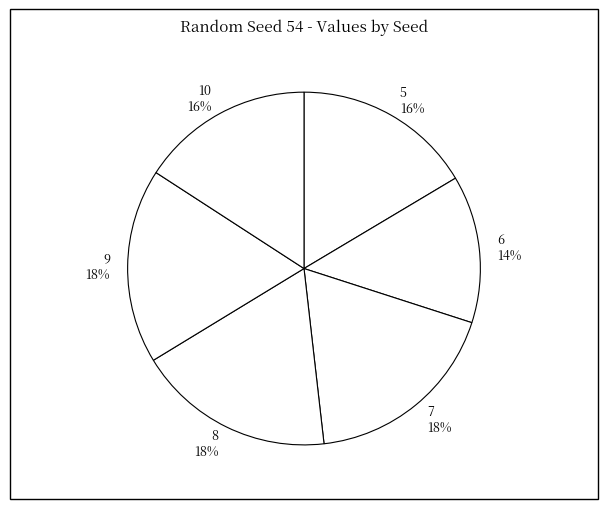

Does any single category account for the majority?

No